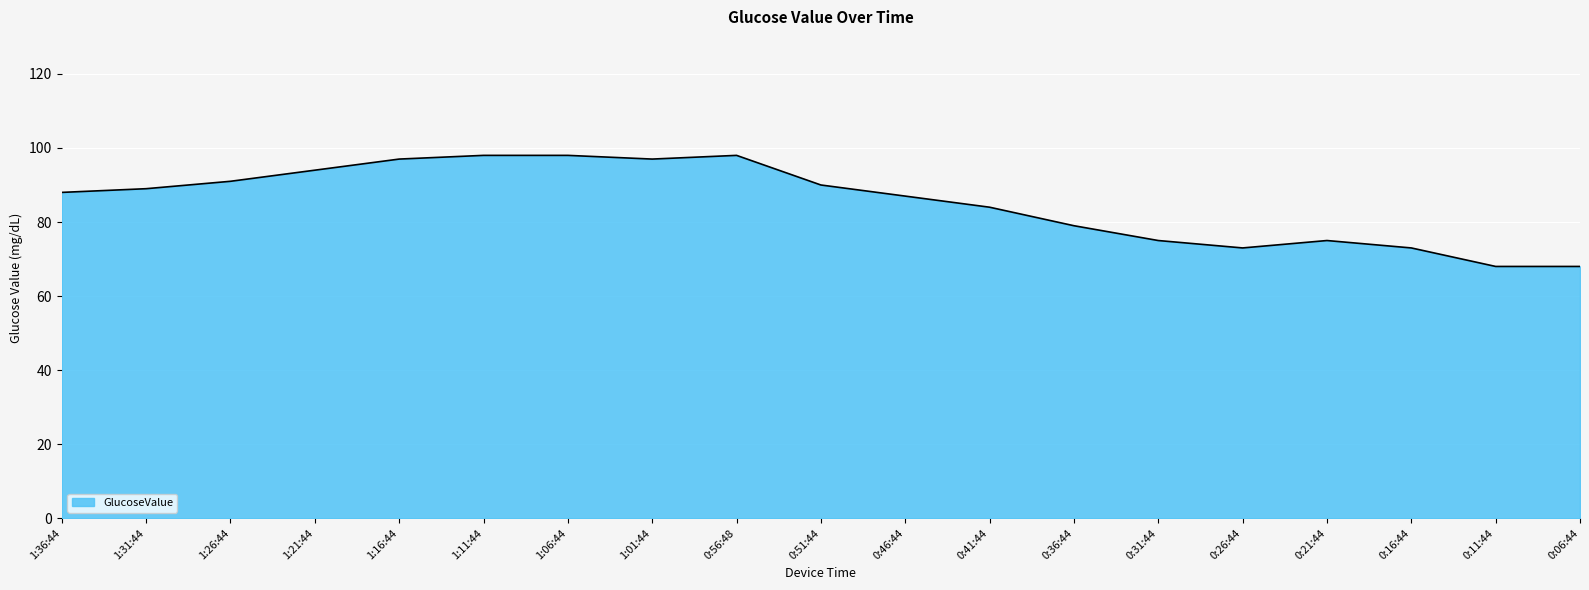

What position from the right is 0:51:44?

10